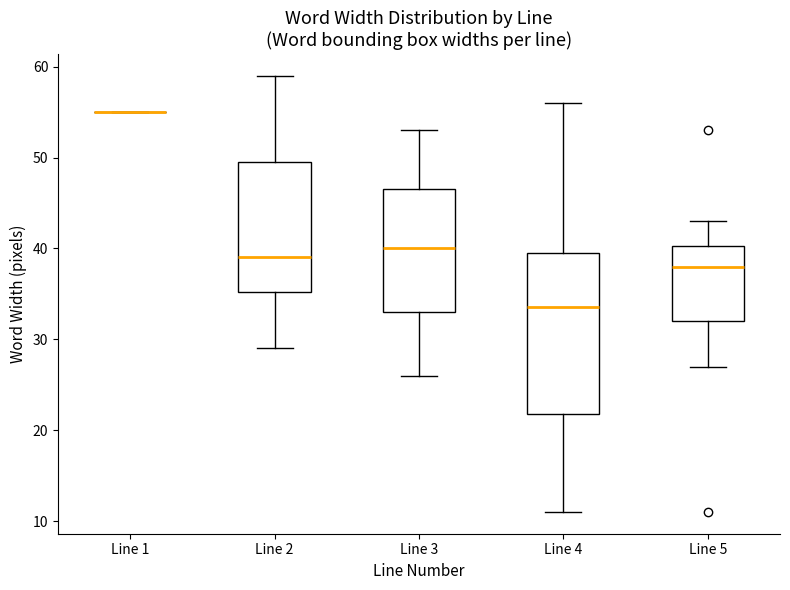

Comparing the boxes themselves (not the whiskers), which one is the tallest?

Line 4